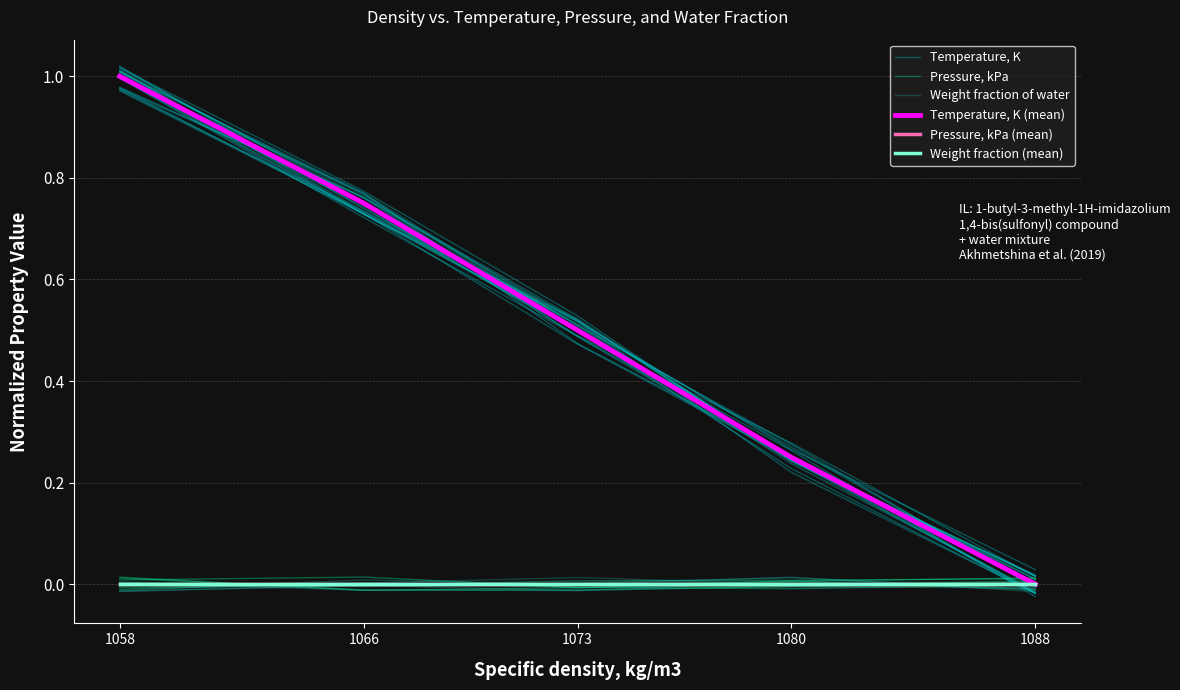

At which label is Pressure, kPa closest to 0?

1073